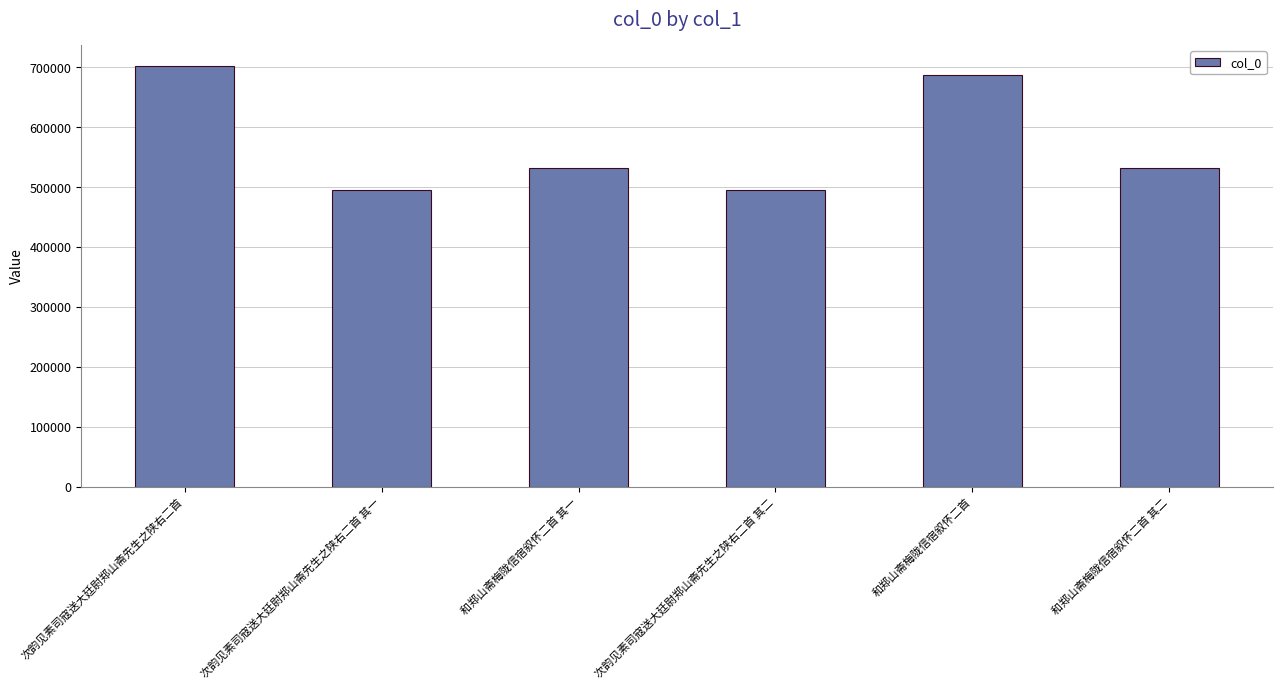

How many data points does each series have?

6